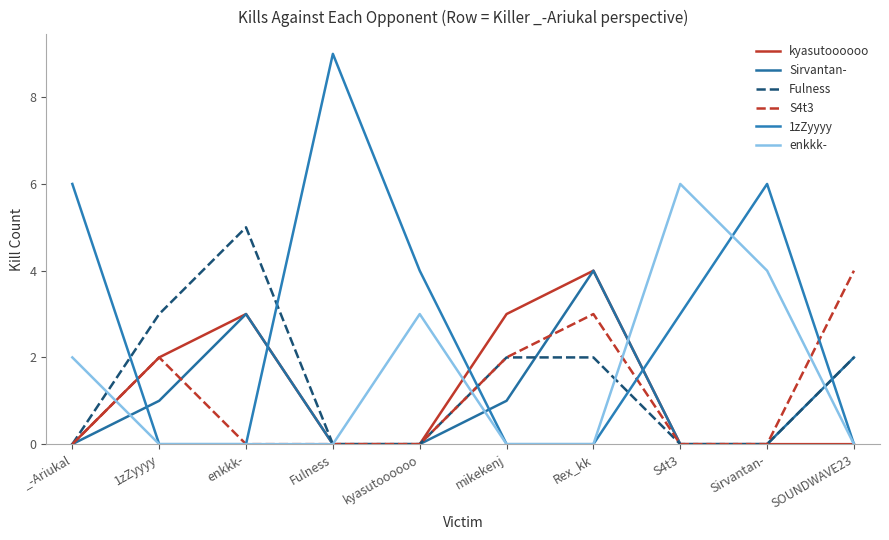

What is the average value of the Fulness series?

1